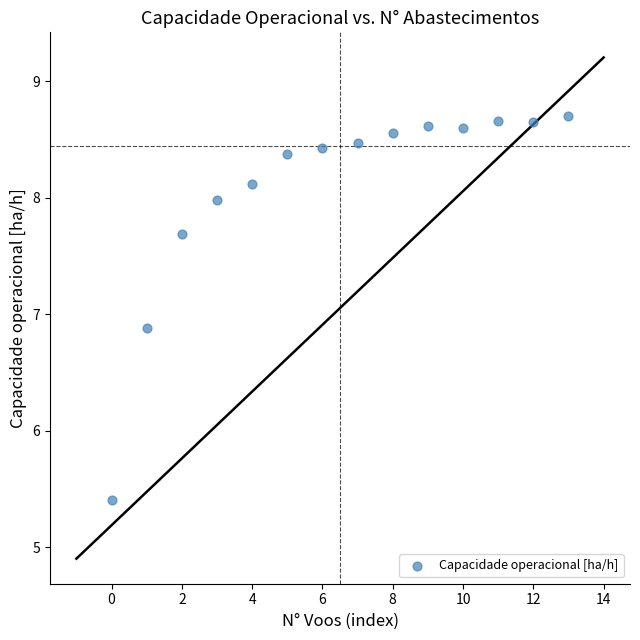

What Y value in the scatter plot is closest to 7?

6.9